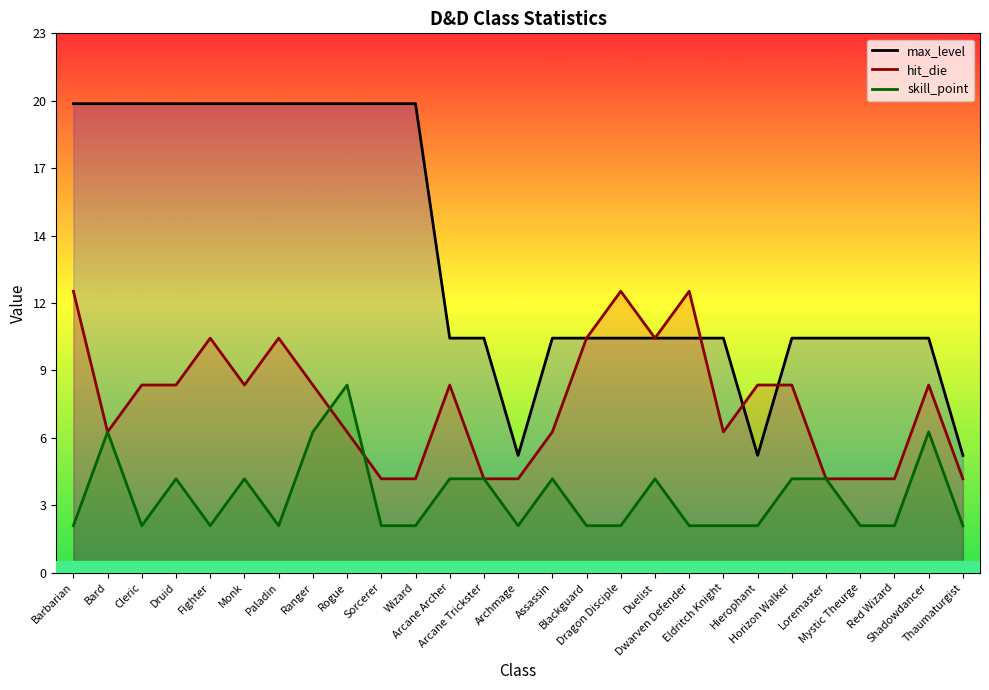

Count the hit_die values in the range 4 to 10.

24